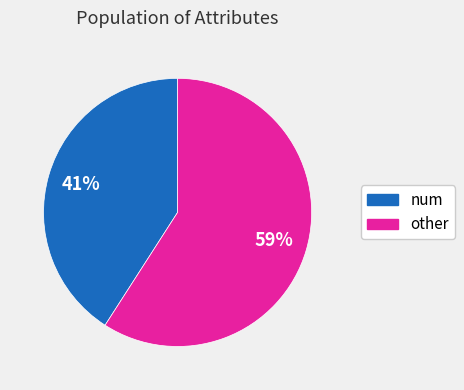

Is there any slice that represents more than half of the pie?

Yes